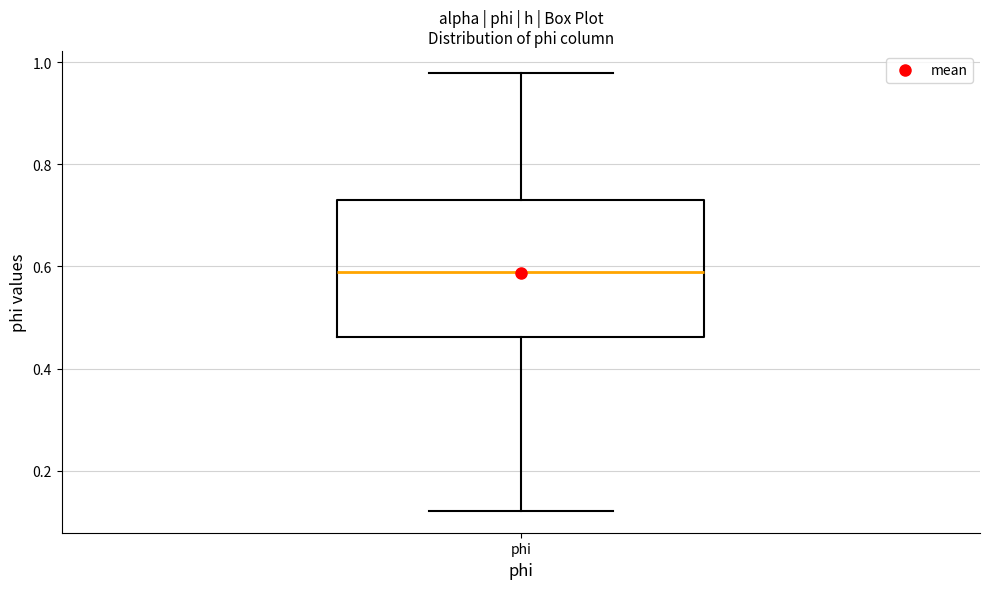

Transcribe this box plot: give where the median line is, the range the box spans, and where the two whiskers end, as read against the y-axis. The values are not printed on the chart, so give them approximately, as read against the axis.

median 0.58, box 0.46 to 0.74, whiskers 0.12 to 0.98